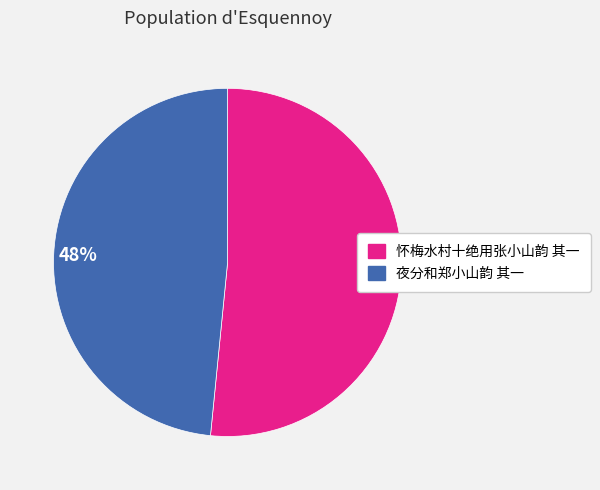

Do 48% and 52% together represent more than half of the pie?

Yes